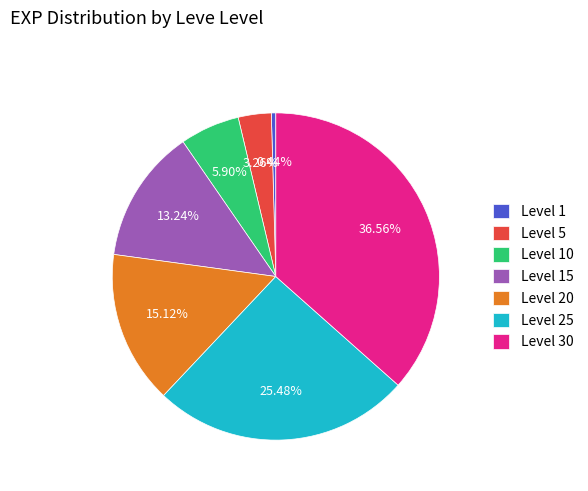

The Level 30 slice represents 27% of the pie. True or false?

False